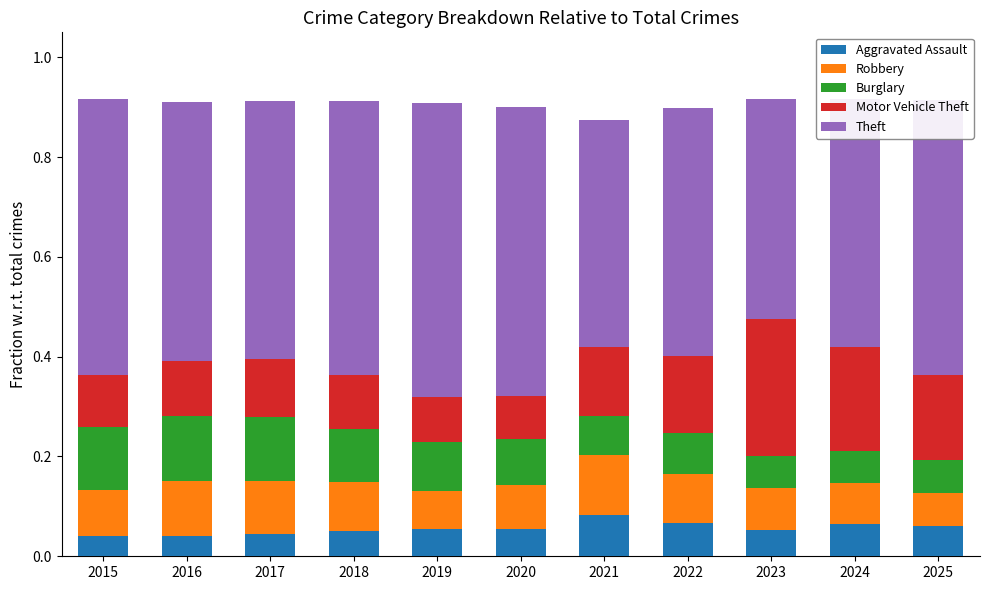

What are all the series names shown in the legend?

Aggravated Assault, Robbery, Burglary, Motor Vehicle Theft, Theft